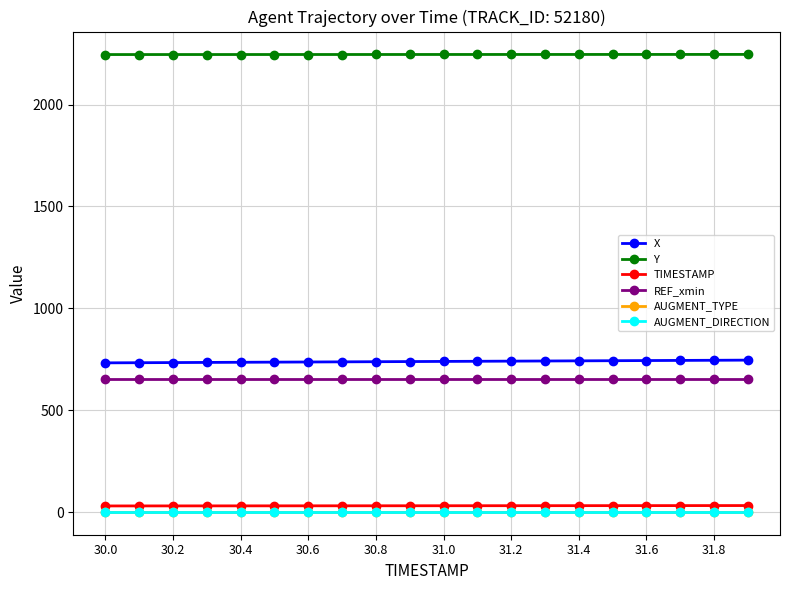

At which category does the chart reach its peak across all series?

19